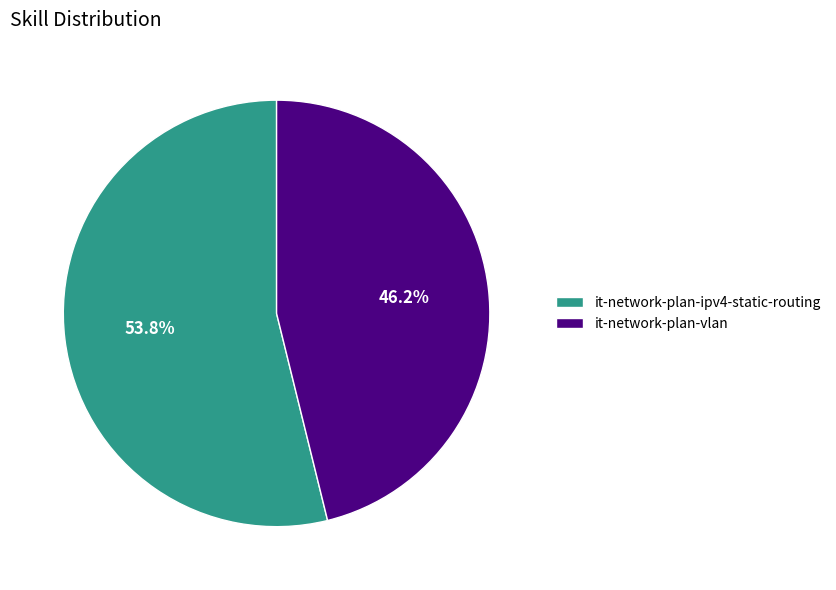

Does it-network-plan-vlan account for over 50% of the chart?

No